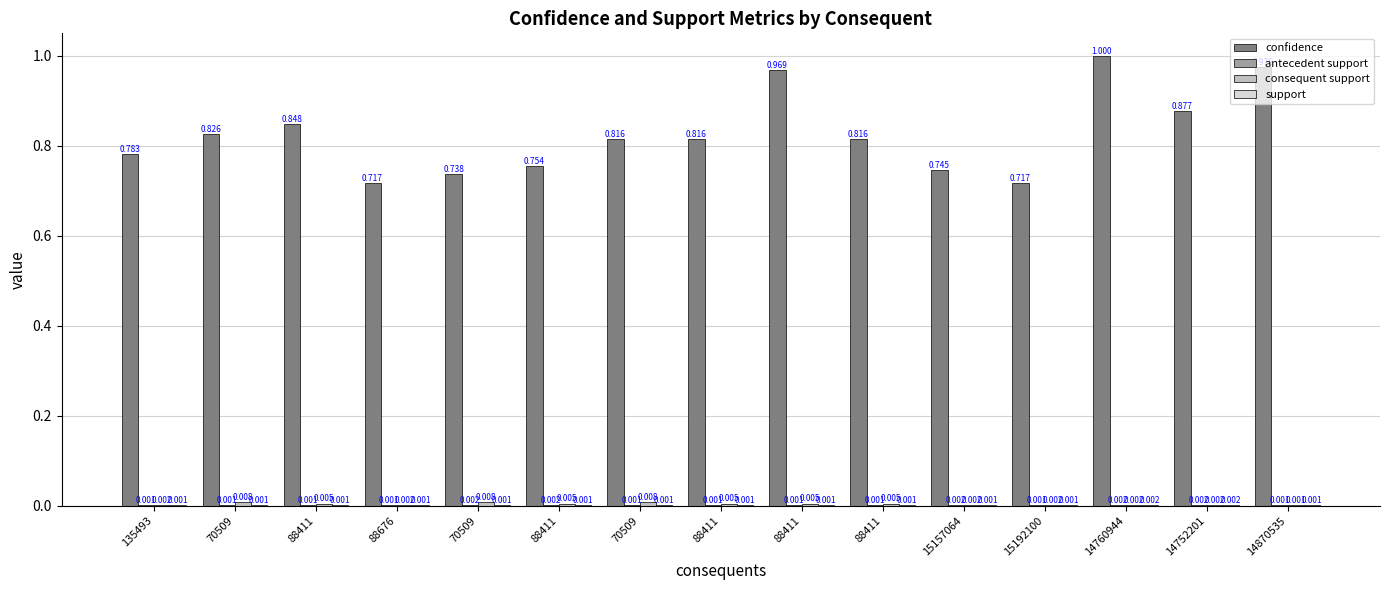

List the labels in order of consequent support value, largest first.

70509, 70509, 70509, 88411, 88411, 88411, 88411, 88411, 15157064, 15192100, 14760944, 135493, 14752201, 88676, 14870535